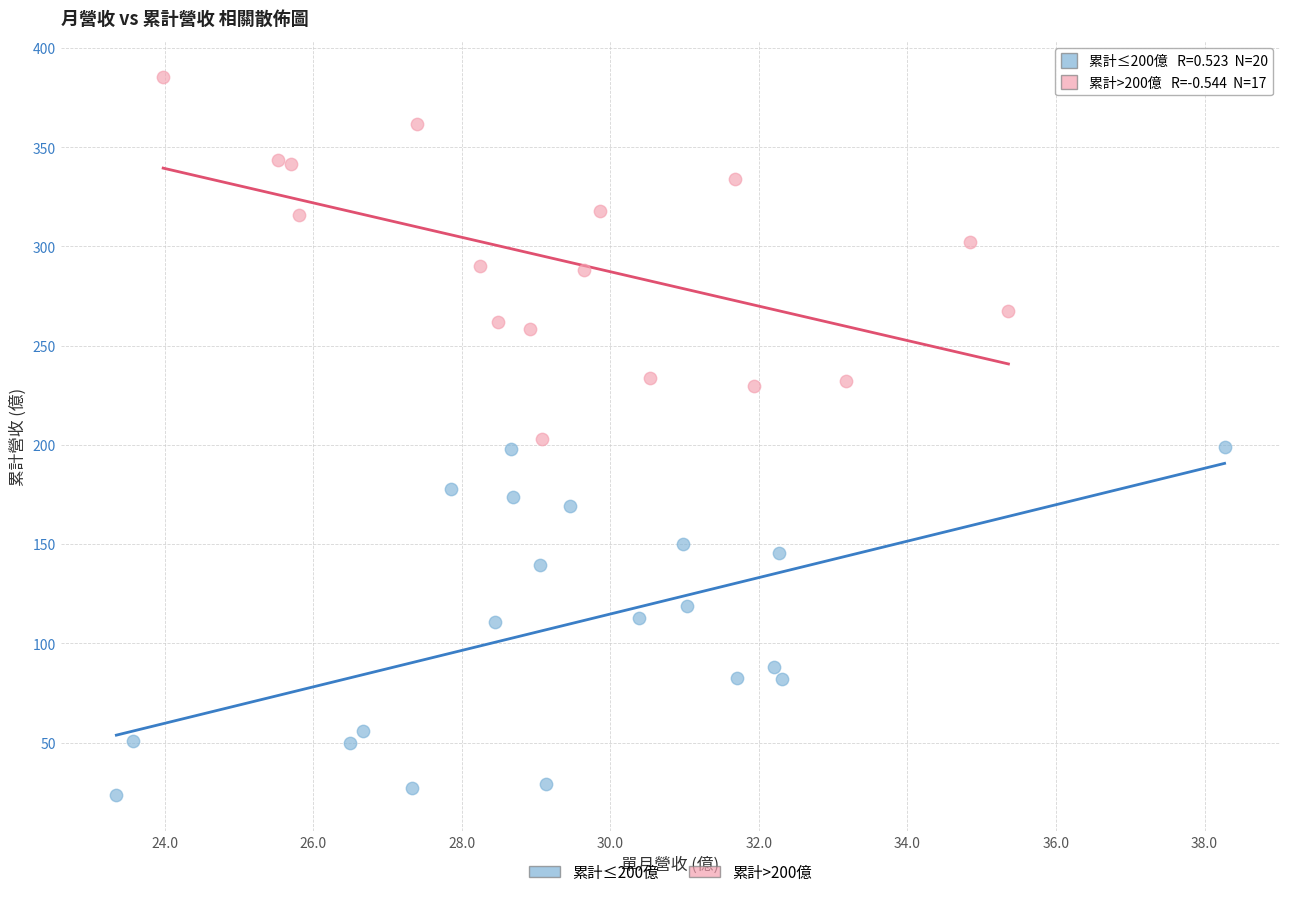

Which series contains the lowest Y value?

累計≤200億